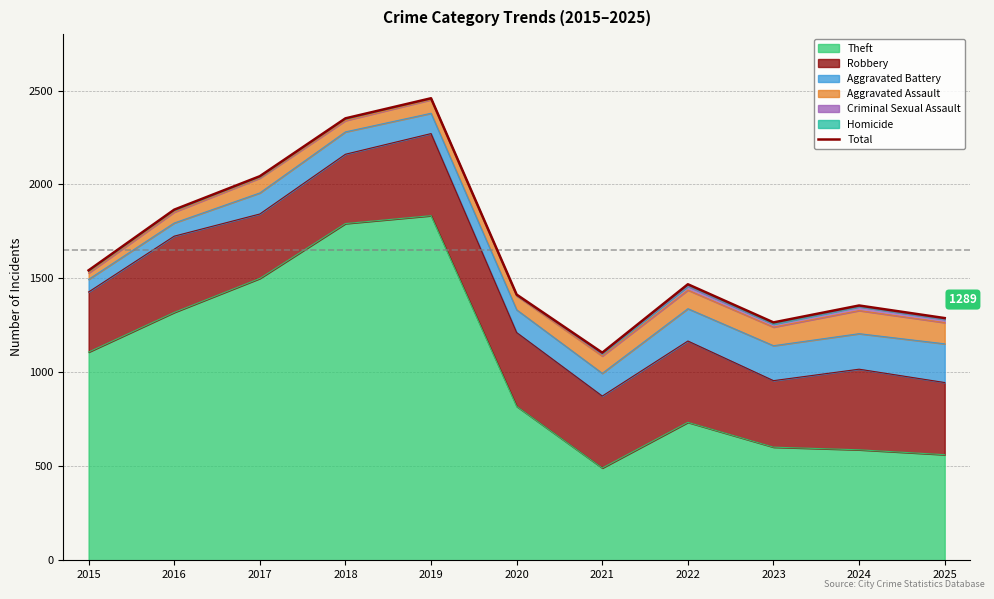

True or false: the data has more than 2 interior local peaks.

True